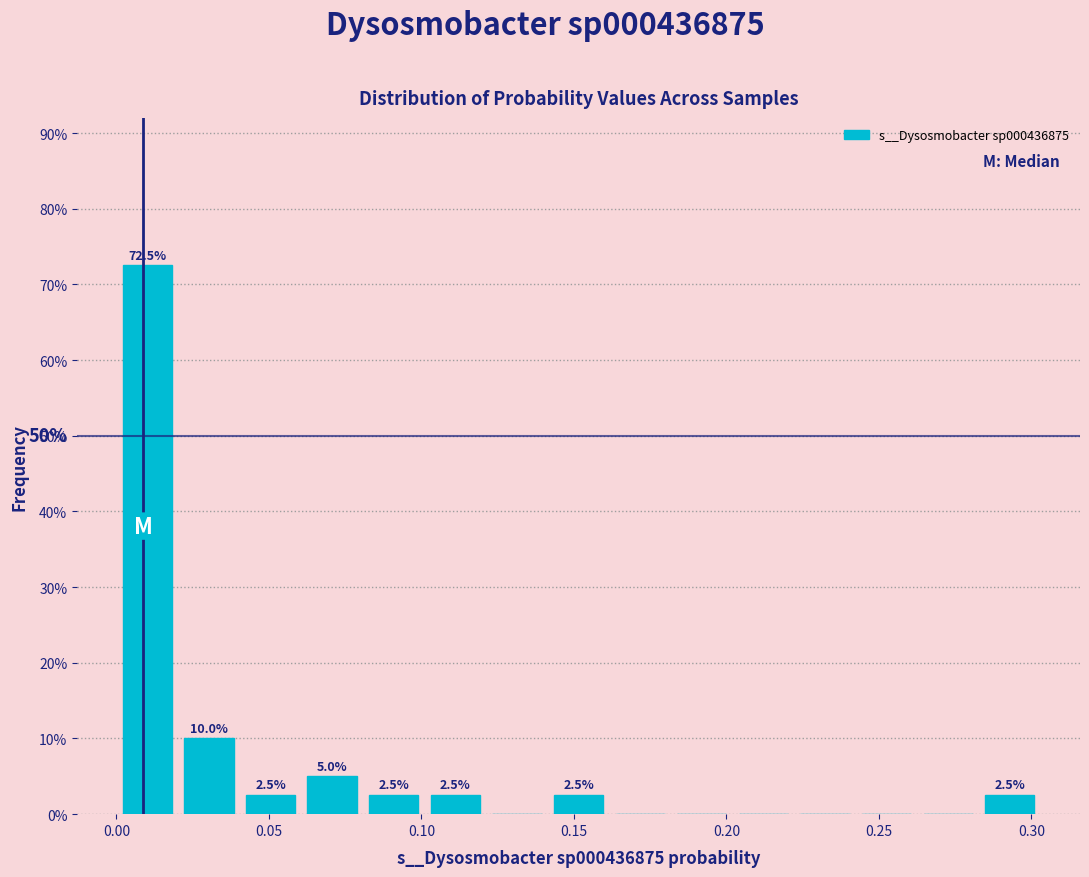

Which range on the x-axis has the tallest bar?

0.000 to 0.020